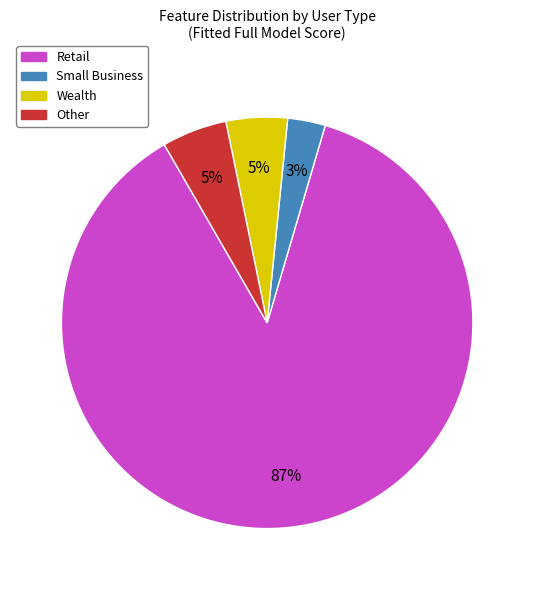

How many segments does this pie chart have?

4